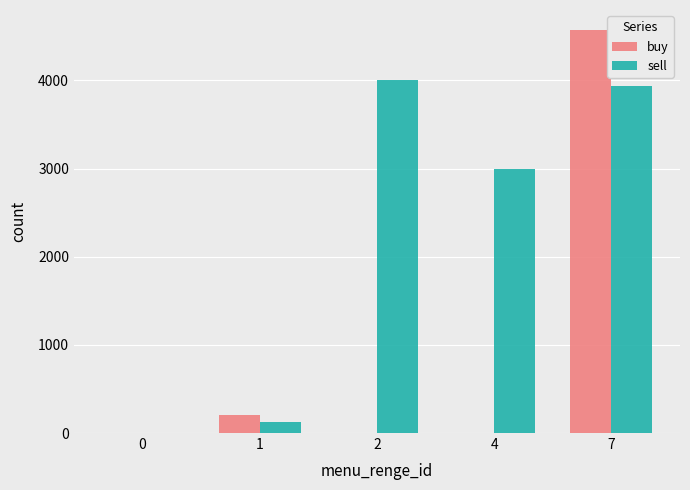

What is the maximum value shown in the chart?

4570